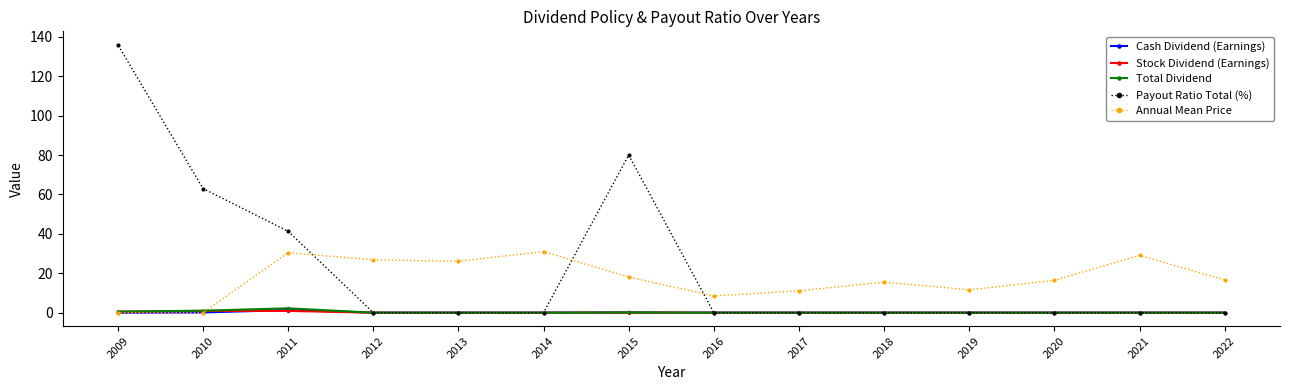

Is it true that Cash Dividend (Earnings) equals 0.1 at 2015?

True